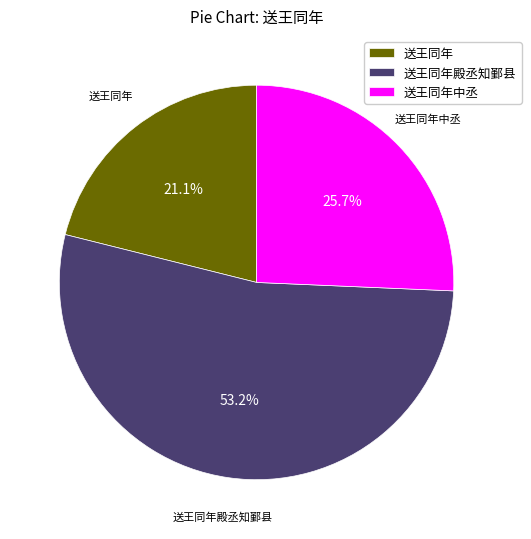

What percentage is the 送王同年殿丞知鄞县 slice, to the nearest percent?

53%